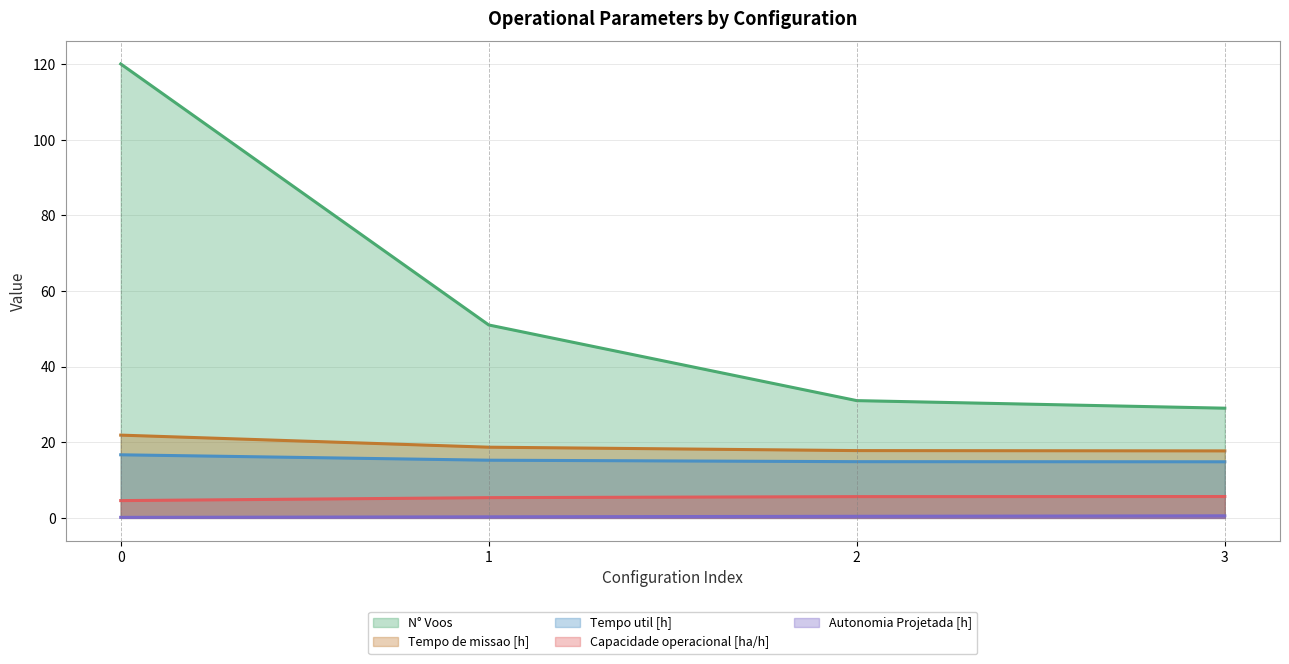

What is the difference between the maximum and second lowest values in the N° Voos series?

89.0